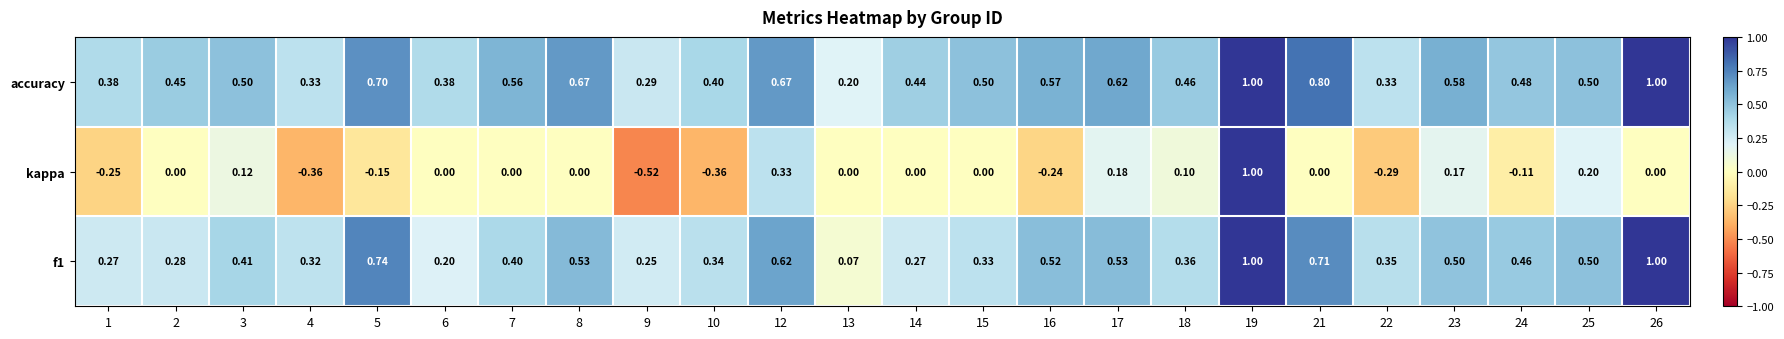

How many categories are shown in the chart?

24